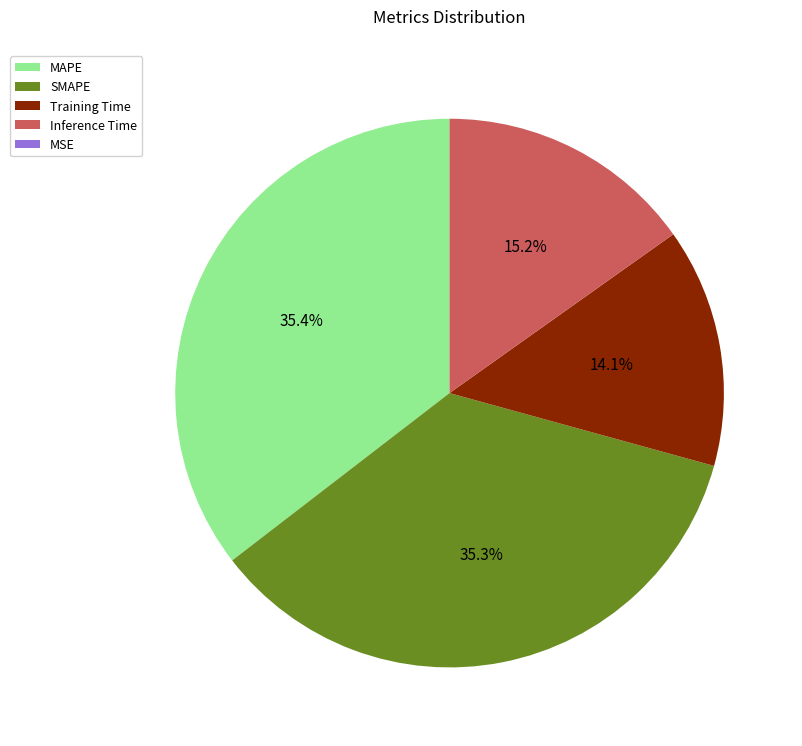

The MAPE slice represents 45% of the pie. True or false?

False